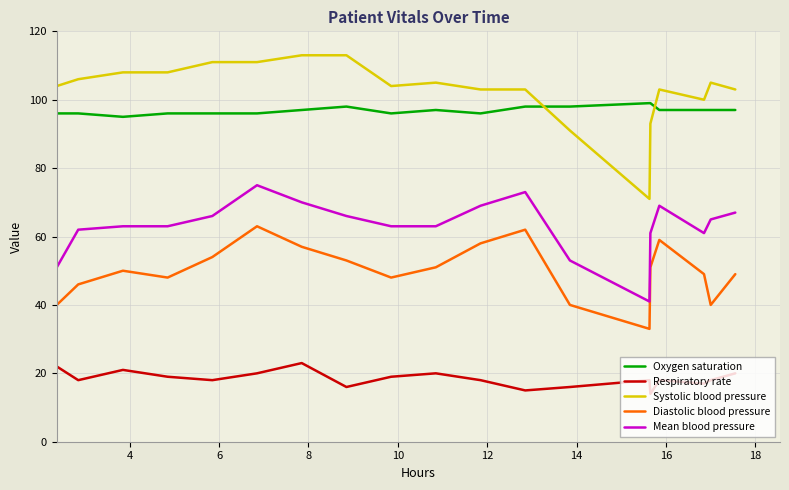

What is the difference between the maximum and minimum values in the Systolic blood pressure series?

42